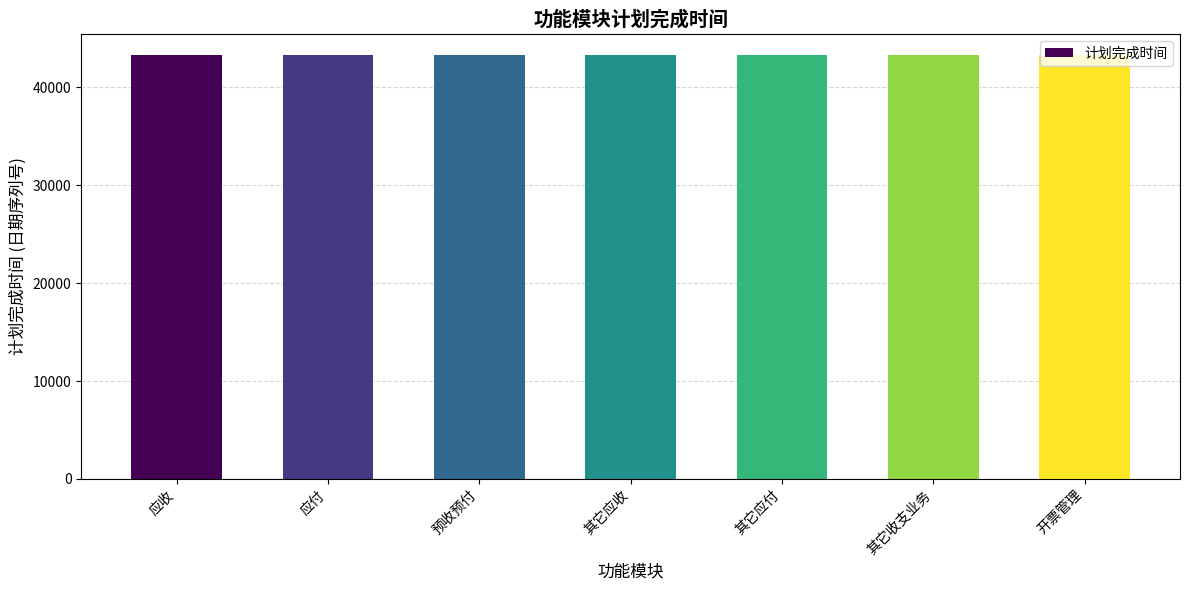

How many bars are there in total?

7